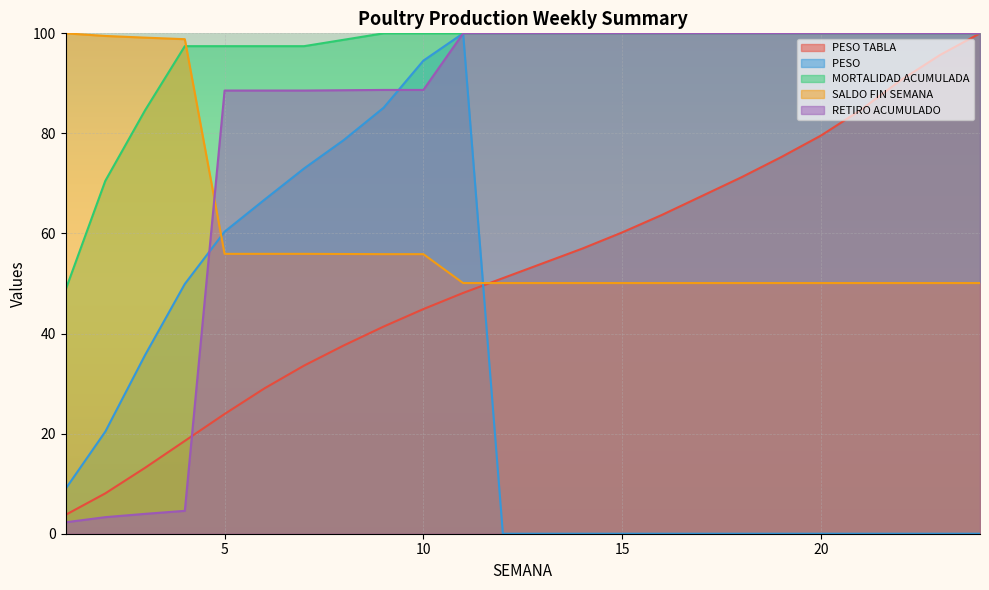

What is the total value across all series at 22?

340.7